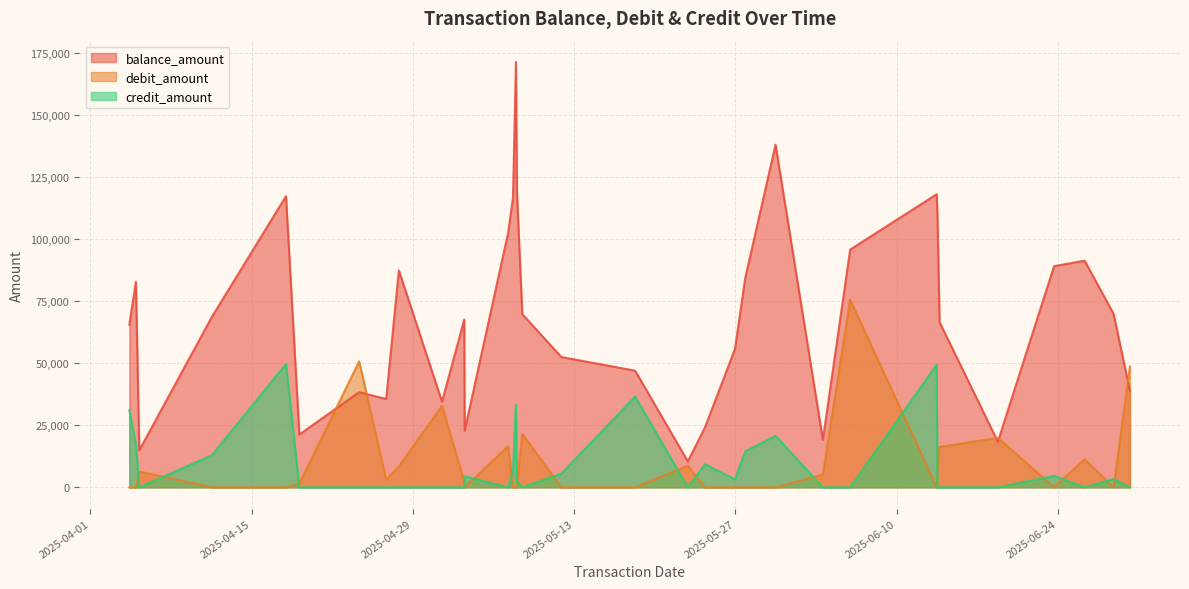

Which series has the largest range (max minus min)?

balance_amount